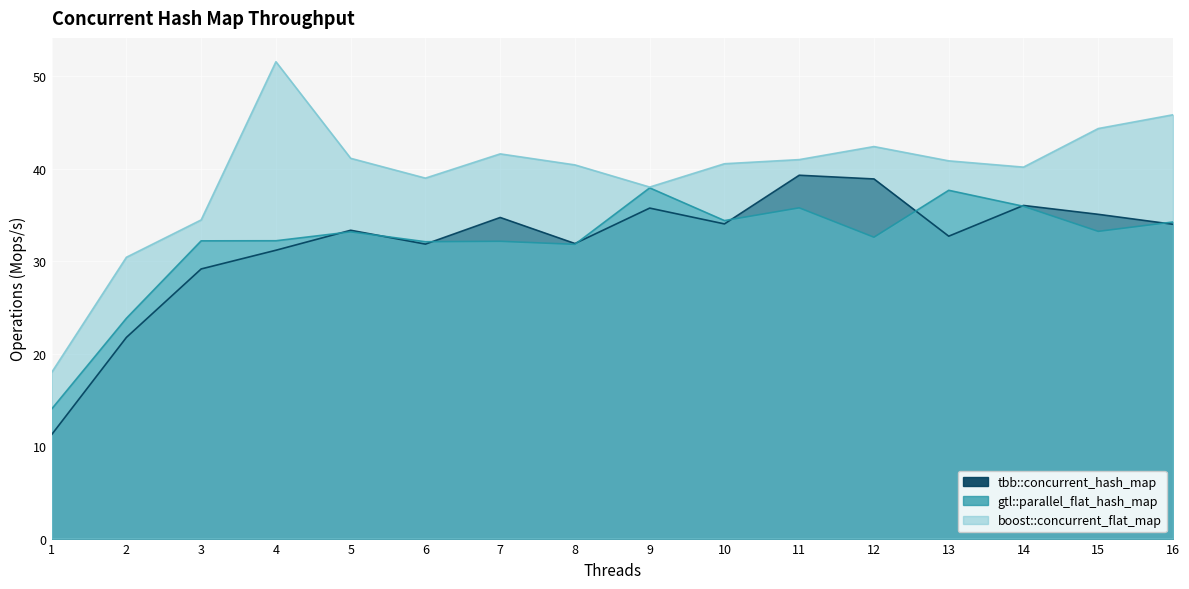

What is the average value of the tbb::concurrent_hash_map series?

31.9